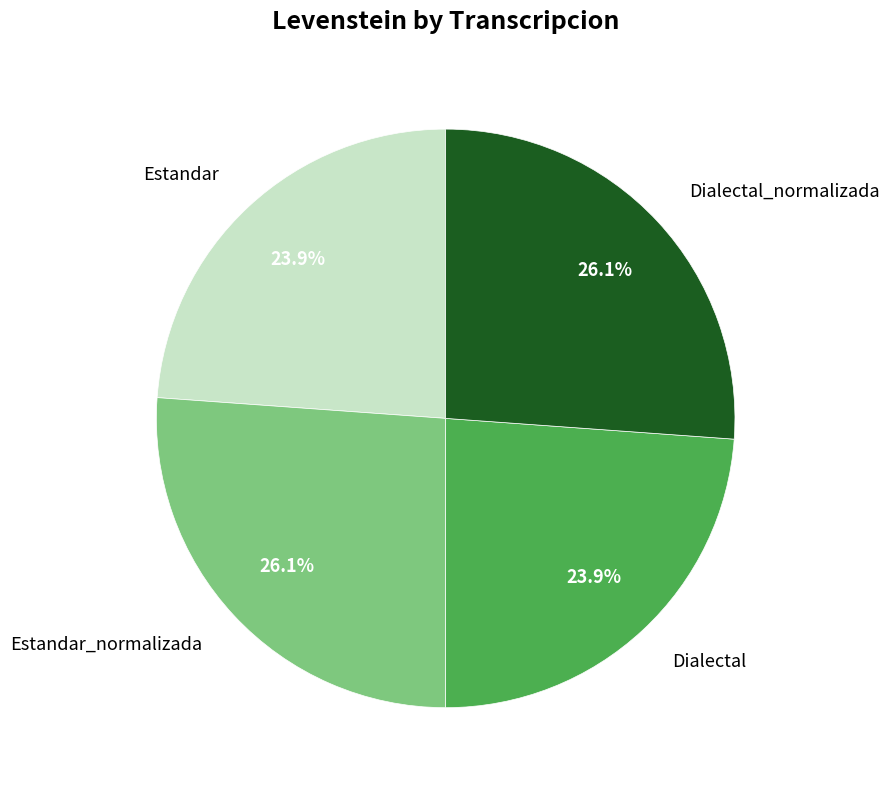

Approximately how many times larger is the value at Estandar compared to Dialectal?

1.0